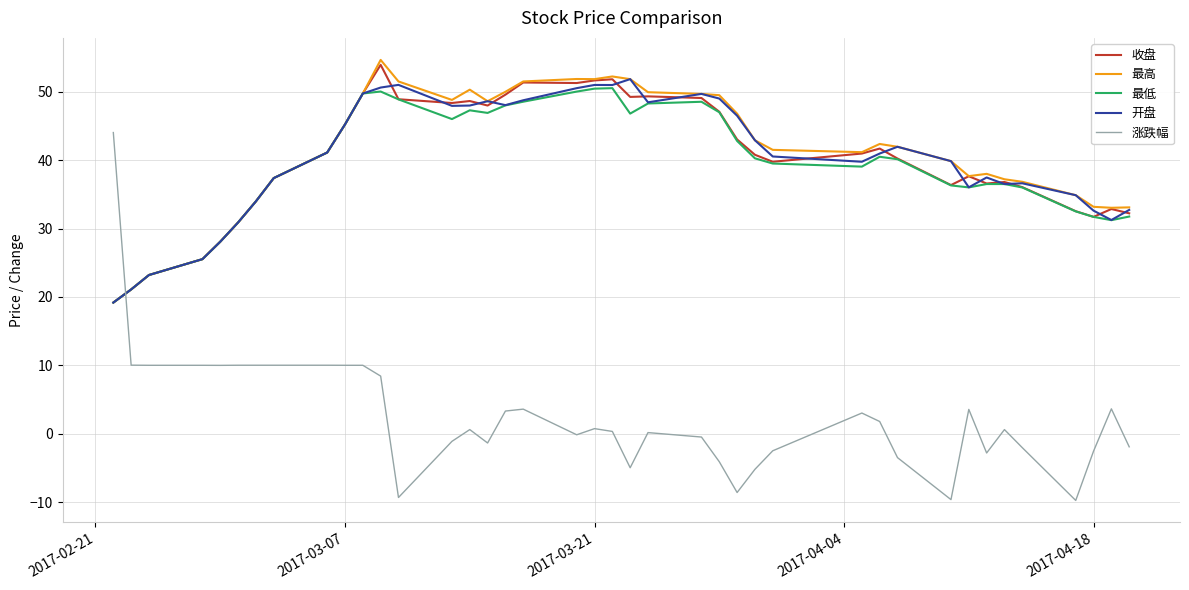

How many intersections are there between 涨跌幅 and 最低?

1